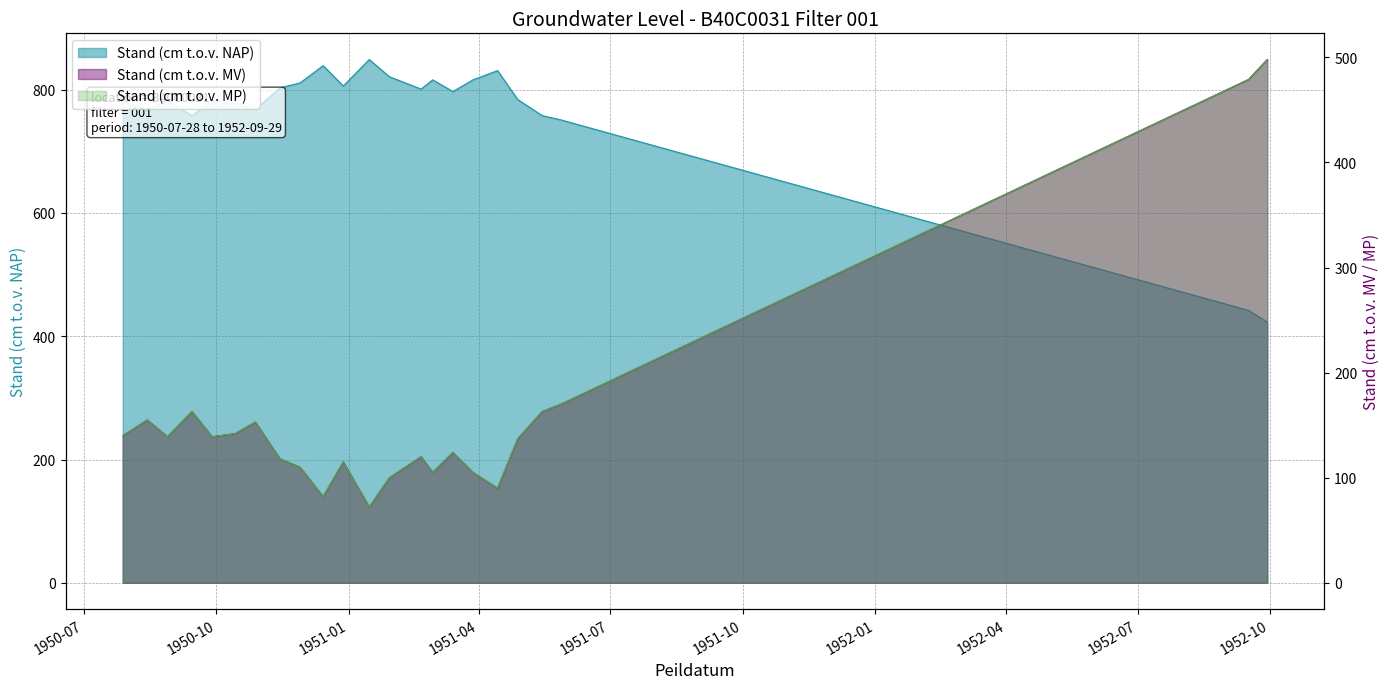

True or false: Stand (cm t.o.v. MV) and Stand (cm t.o.v. MP) cross at least once.

False